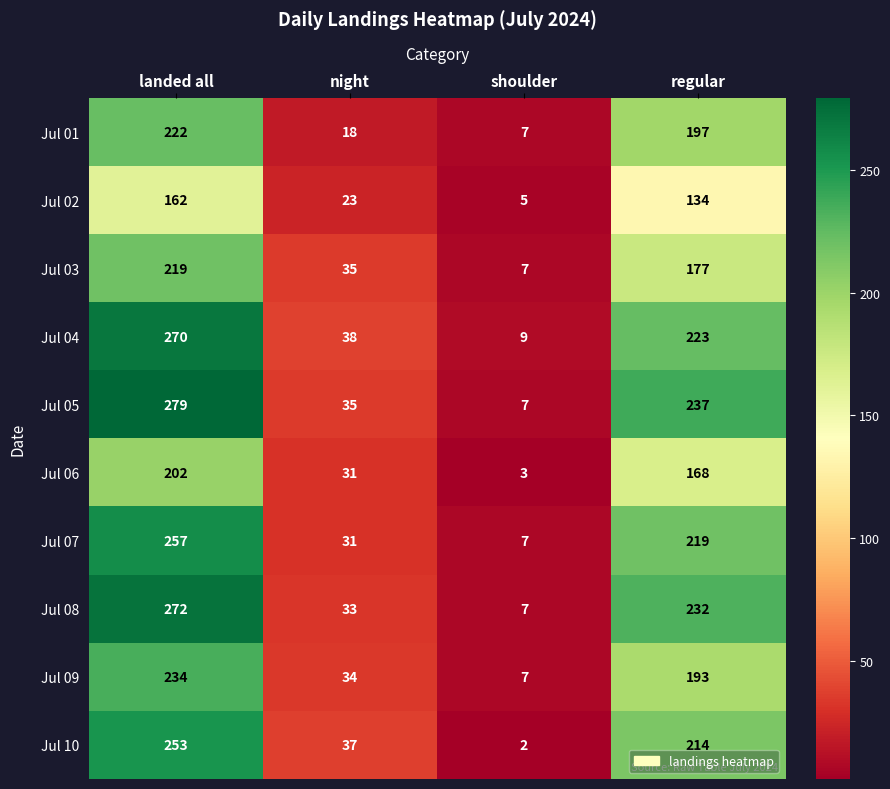

Where does the Jul 02 series first go above 134?

landed all